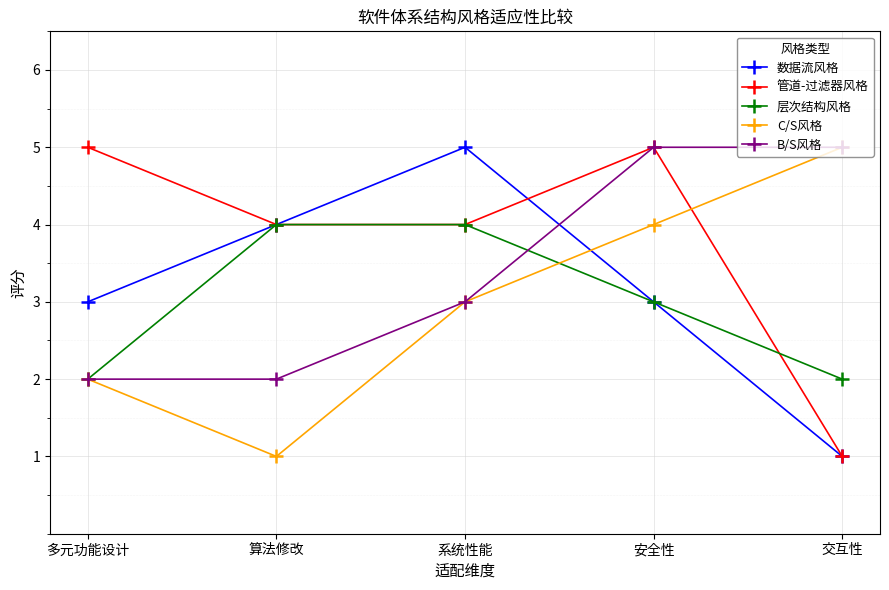

Count the number of categories in the chart.

5